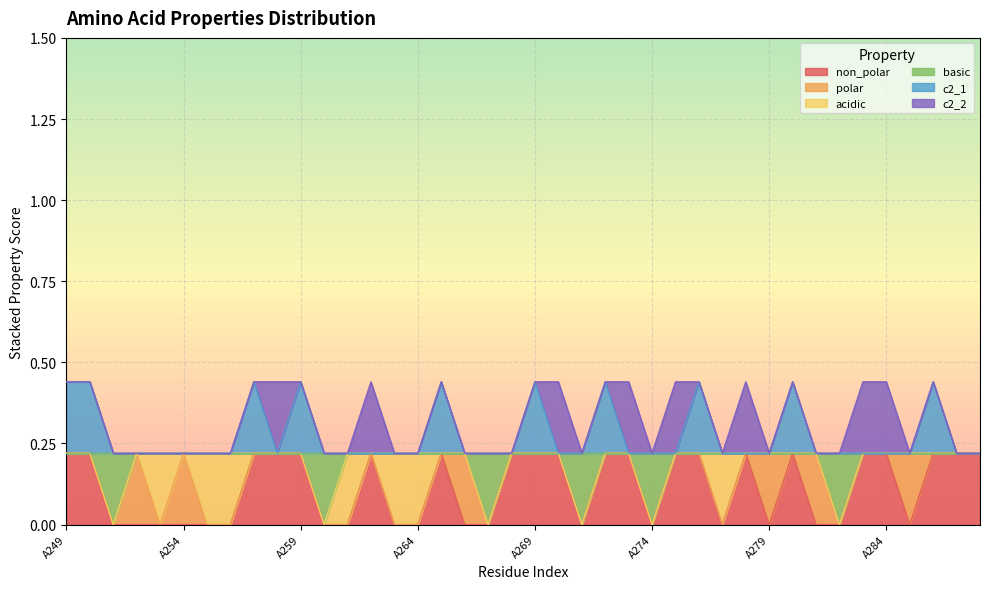

What is the spread (max minus min) of values at A267?

0.2